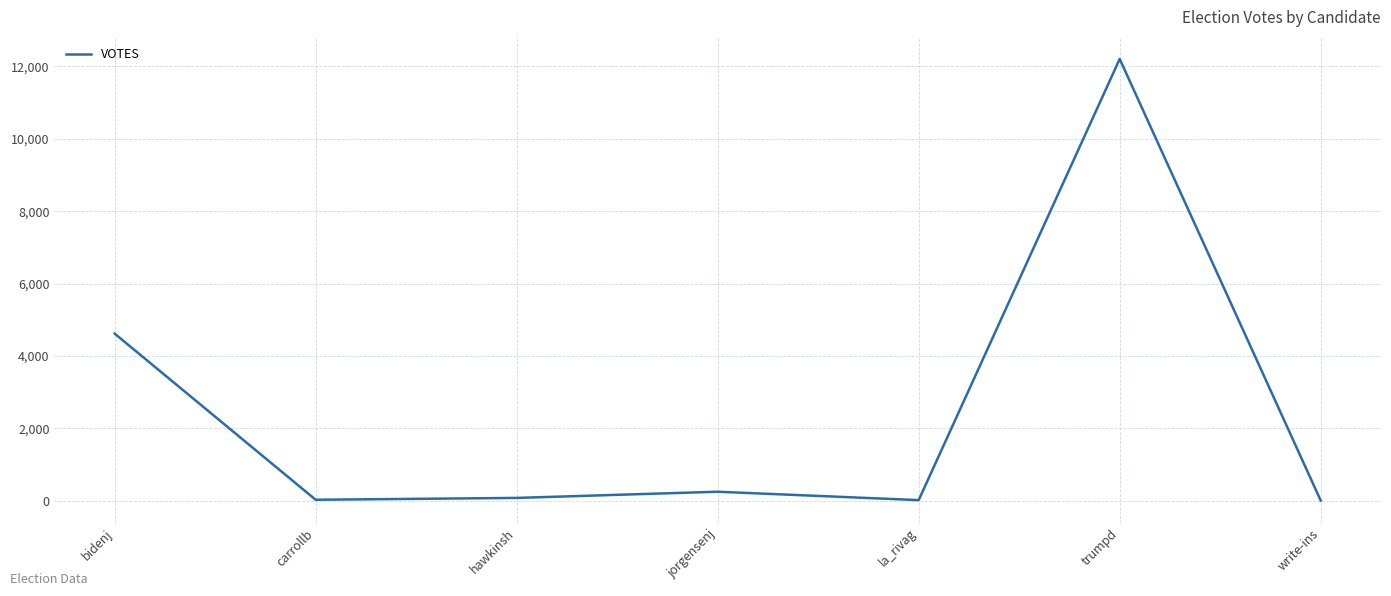

Where does the data first go above 73?

bidenj